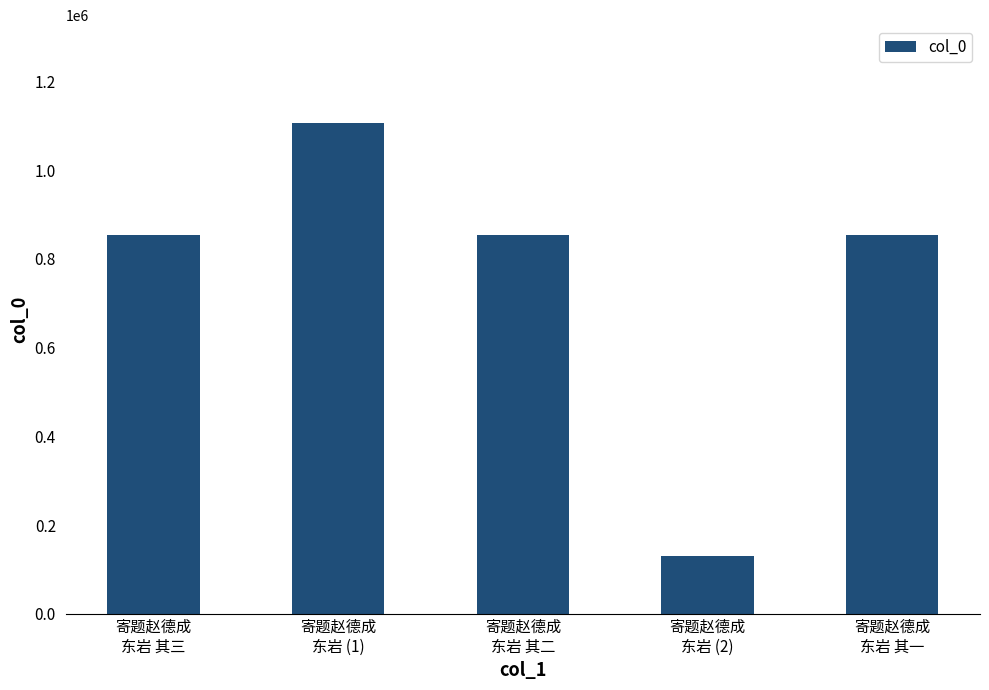

How many distinct data groups are displayed?

1